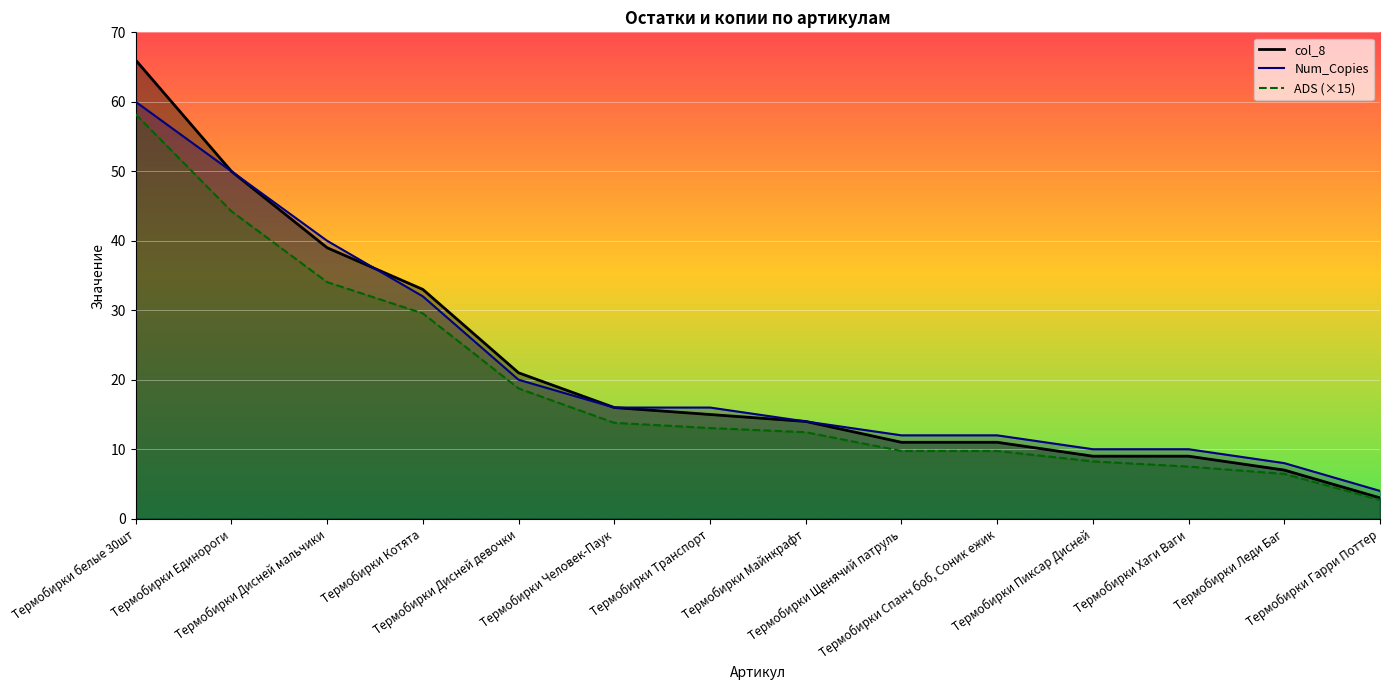

True or false: col_8_line has a value of 109.7 at Термобирки белые 30шт.

False